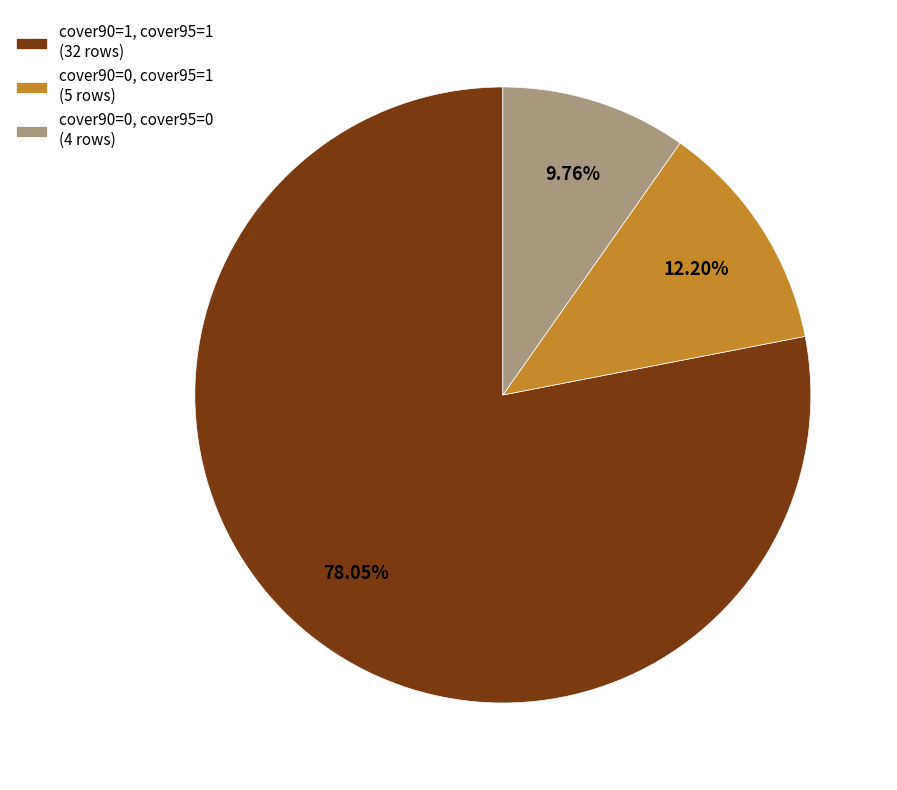

Do cover90=0, cover95=1 (5 rows) and cover90=0, cover95=0 (4 rows) together represent more than half of the pie?

No